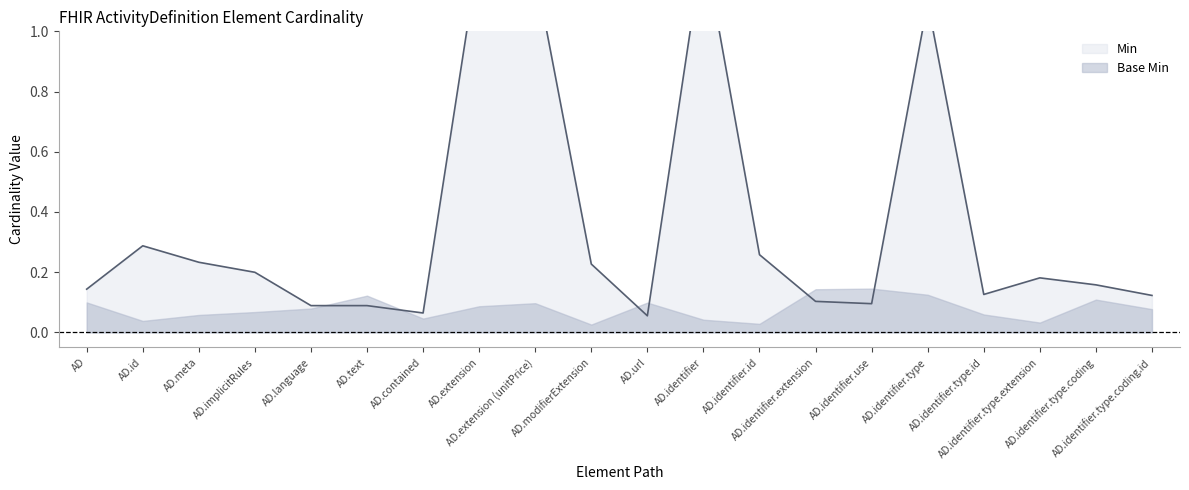

Between AD.identifier.id and AD.identifier, which is larger?

AD.identifier